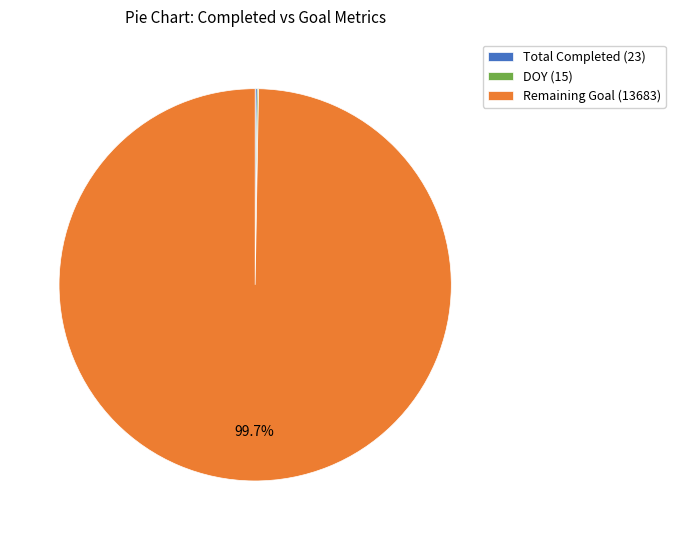

Which slice is the largest?

Remaining Goal (13683)